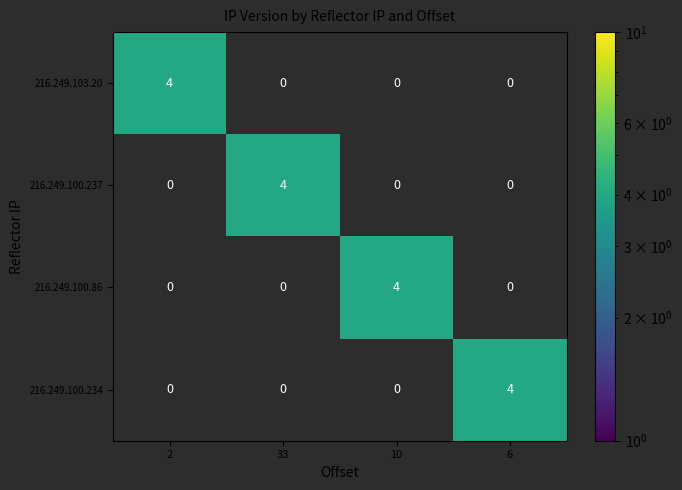

What is the greatest value displayed?

4